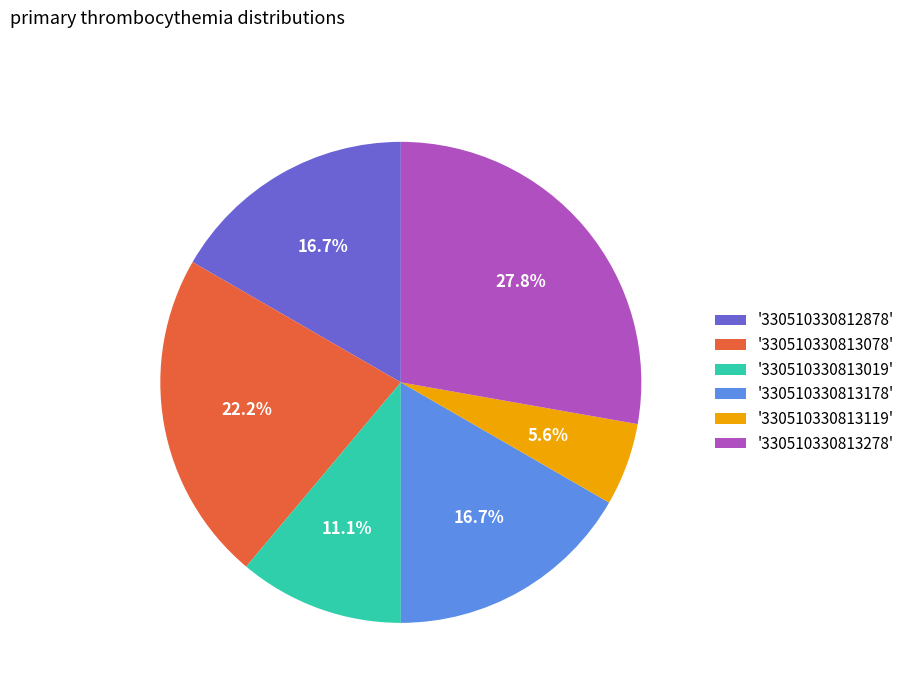

What percentage is NOT represented by '330510330813178'?

83.3%